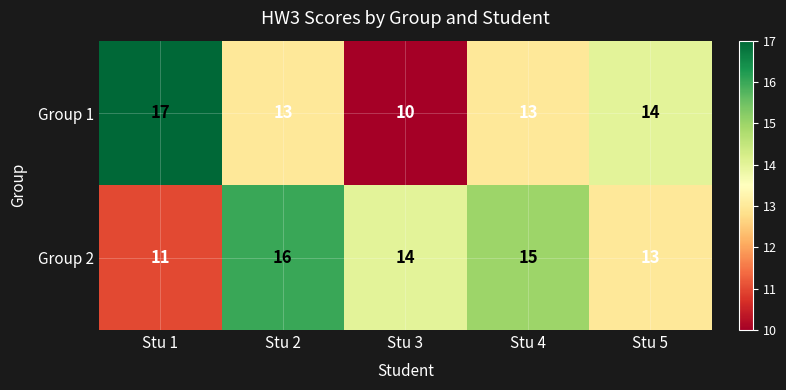

How many categories are shown in the chart?

5